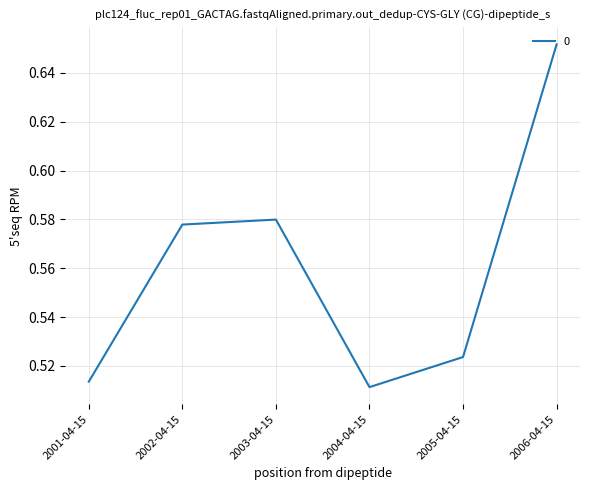

Does the chart have visible grid lines?

Yes